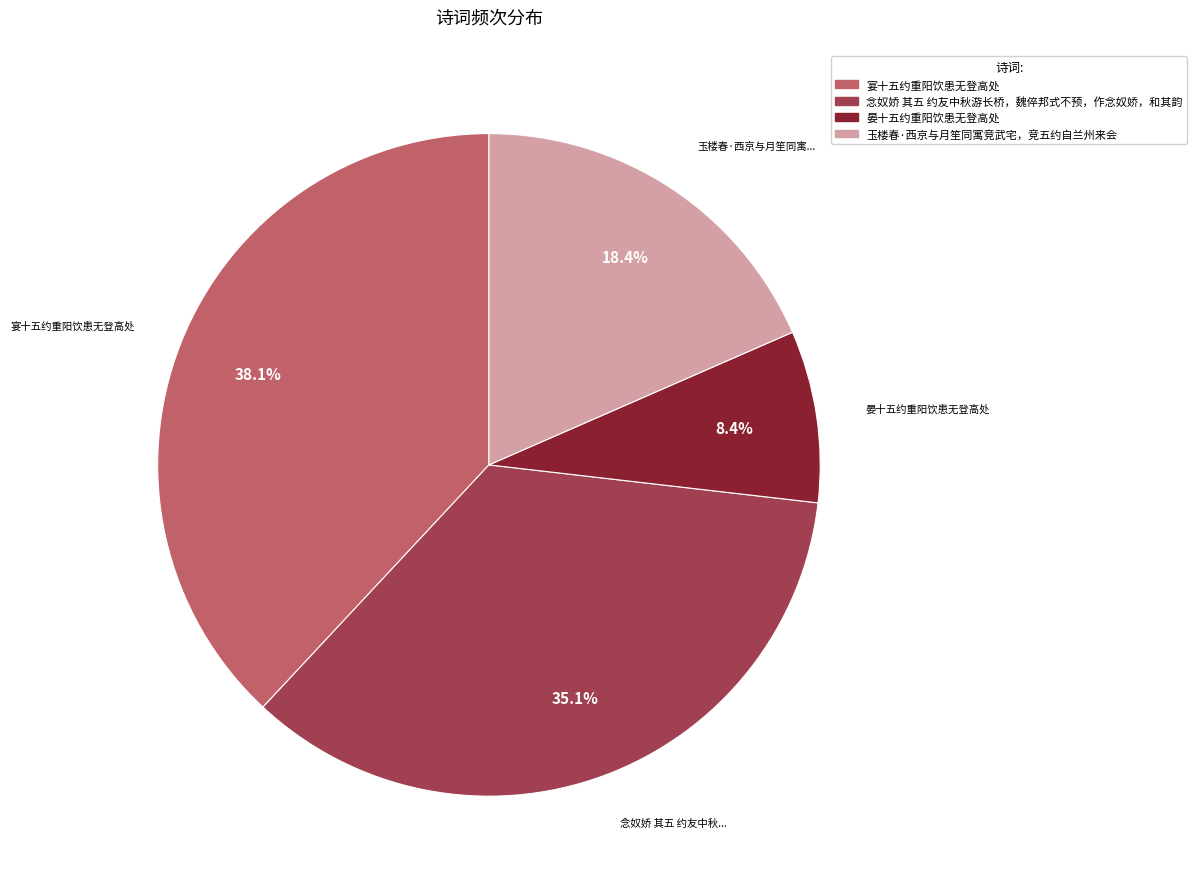

Does 玉楼春·西京与月笙同寓竞武宅，竞五约自兰州来会 represent more than half of the total?

No